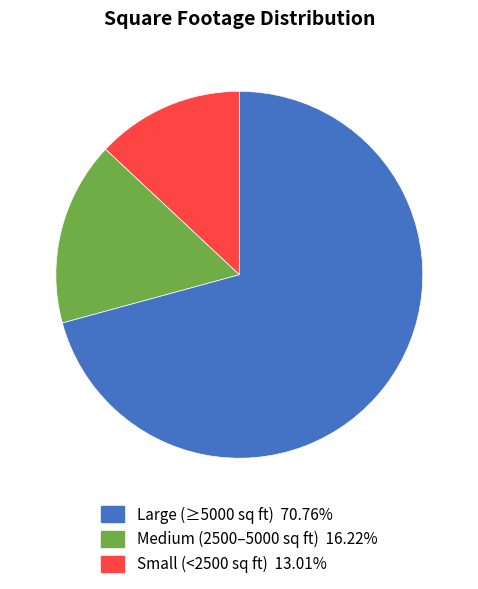

Does any single category account for the majority?

Yes